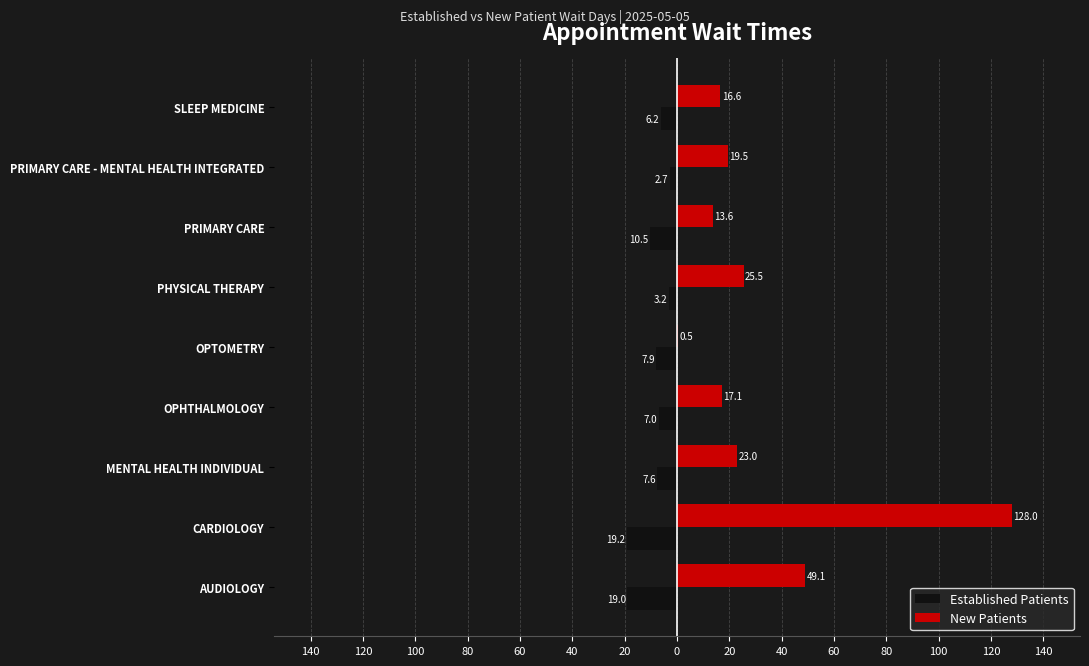

What is the value of the Established Patients bar at the 7th from the left?

-10.5